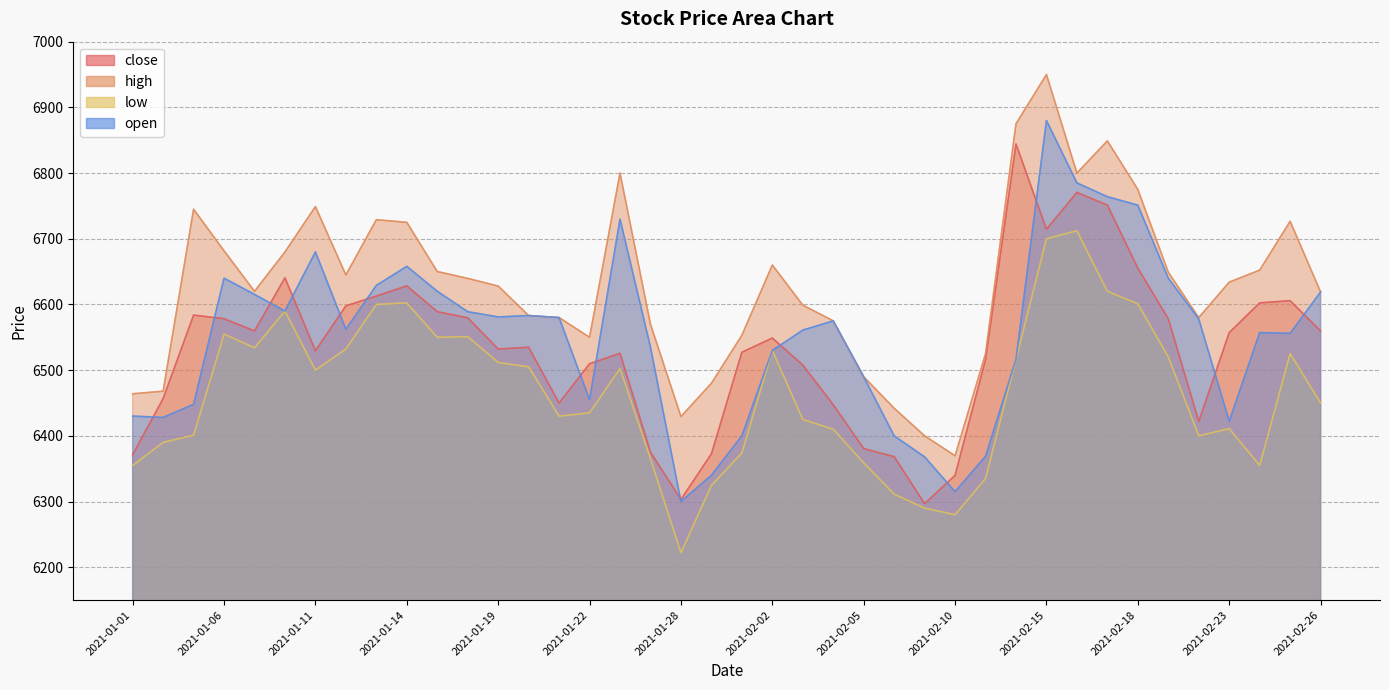

True or false: low and close cross at least once.

False